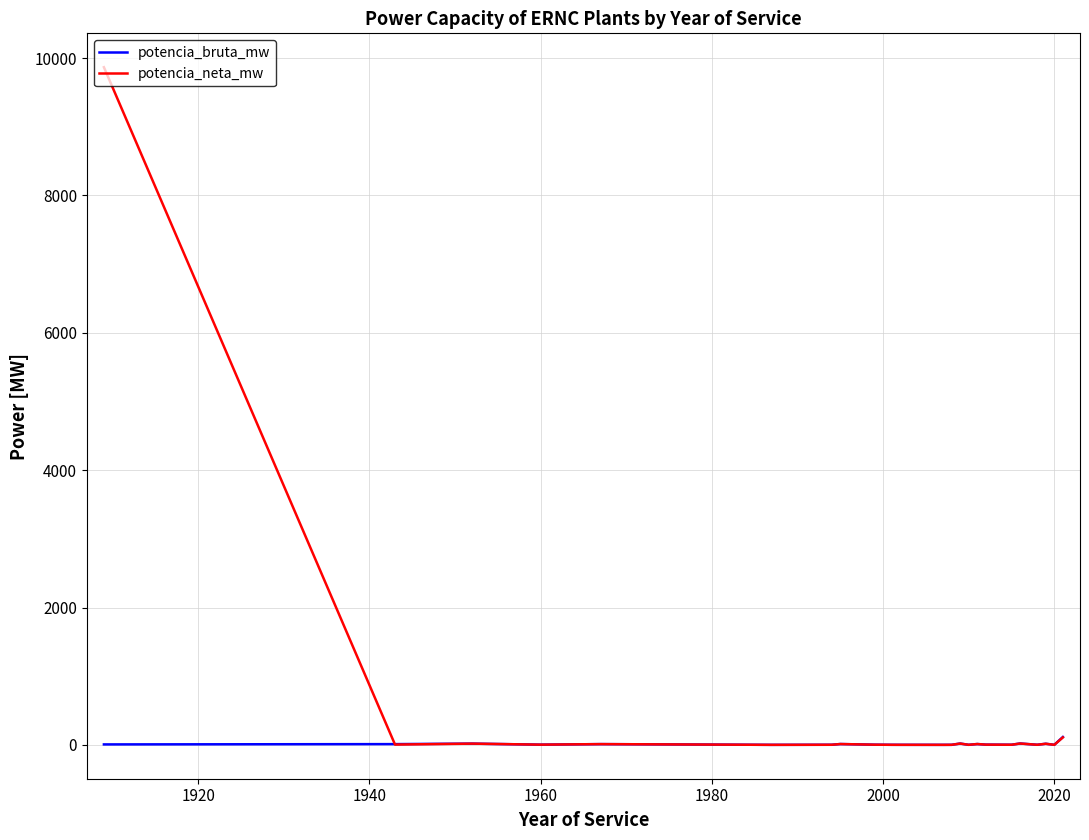

What are all the series names shown in the legend?

potencia_bruta_mw, potencia_neta_mw